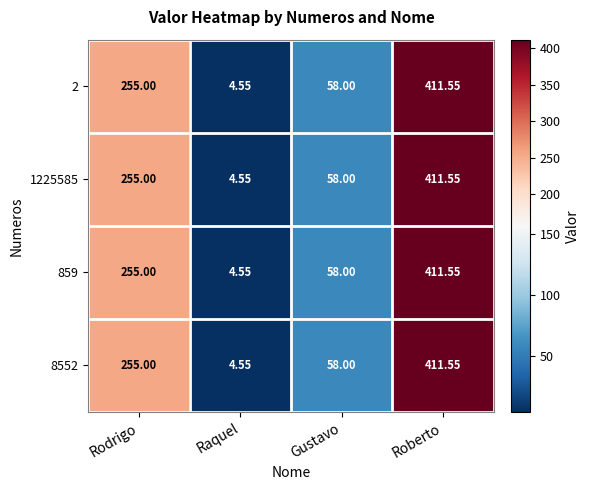

Where is 2 nearest to the value 208?

Rodrigo